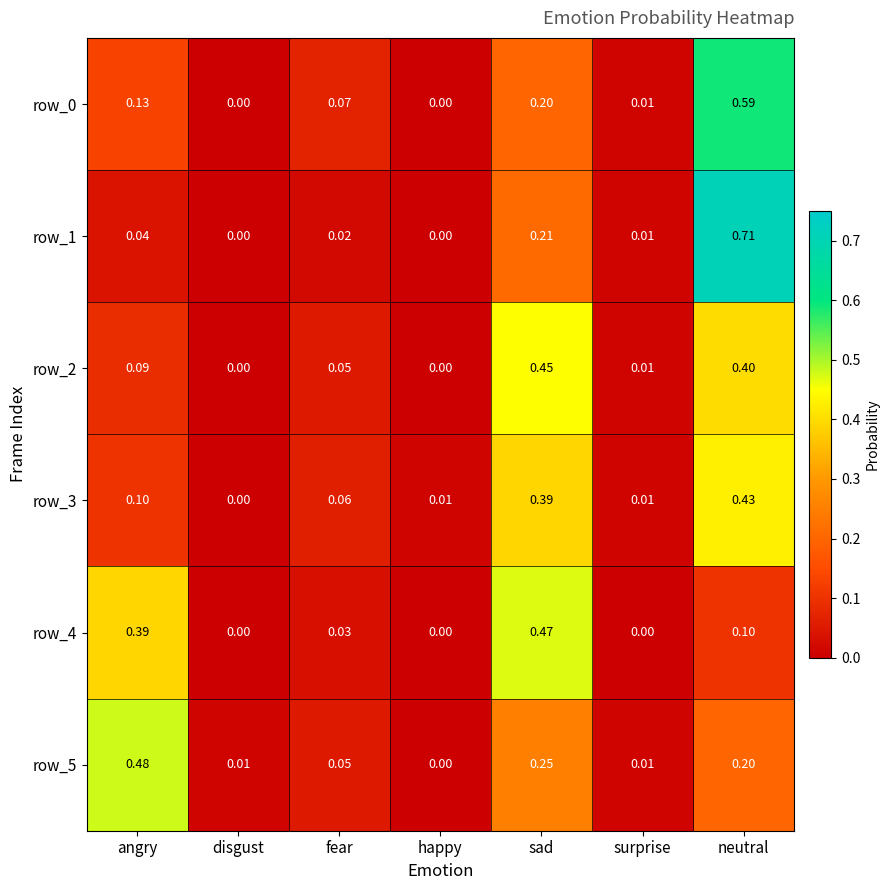

Which series changed the most between angry and fear?

row_5